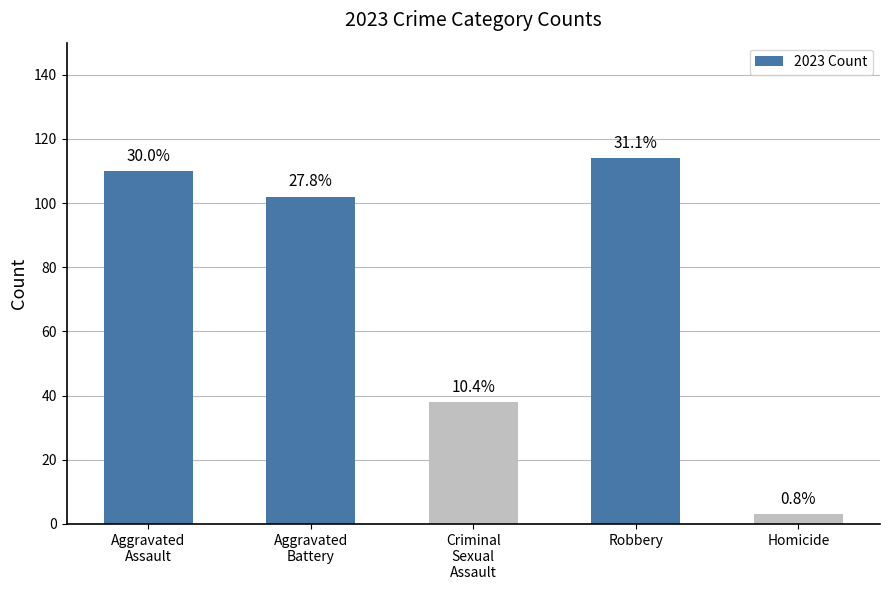

Reading right to left, what are all the values shown in this chart?

3	114	38	102	110